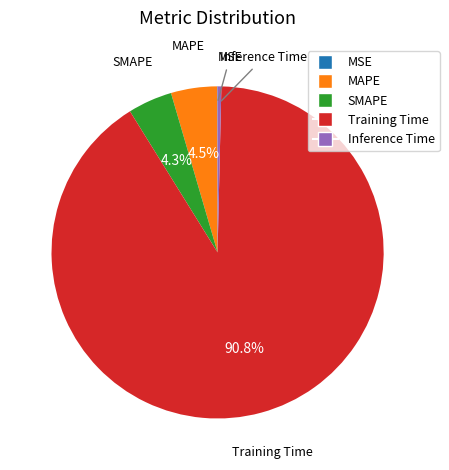

True or false: SMAPE accounts for 11% of the total.

False